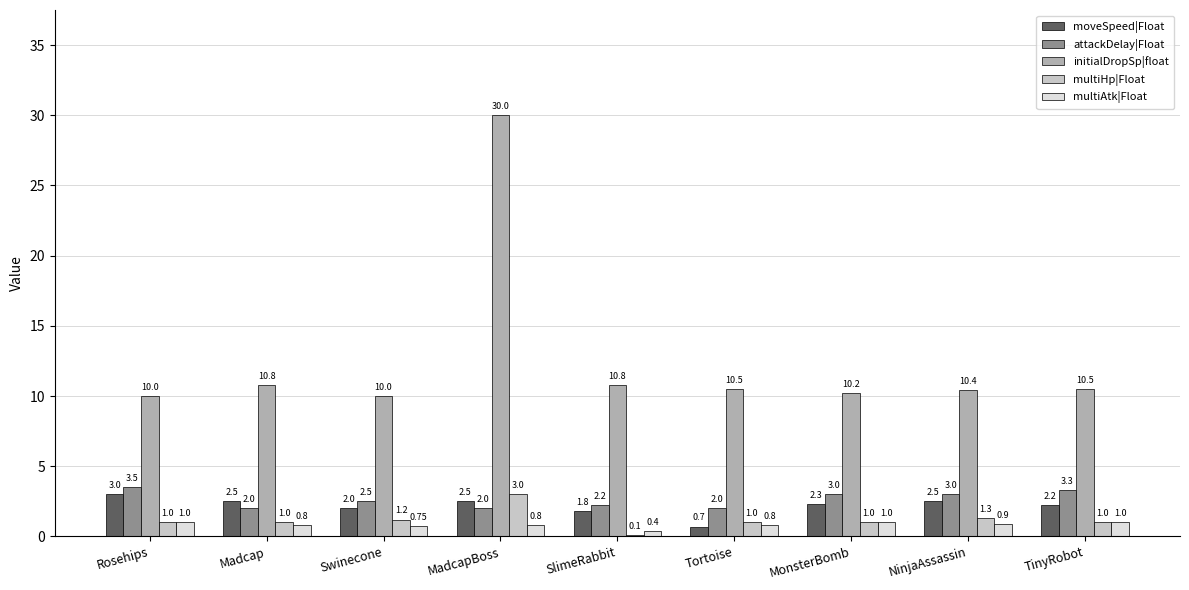

How many groups of bars are there?

9